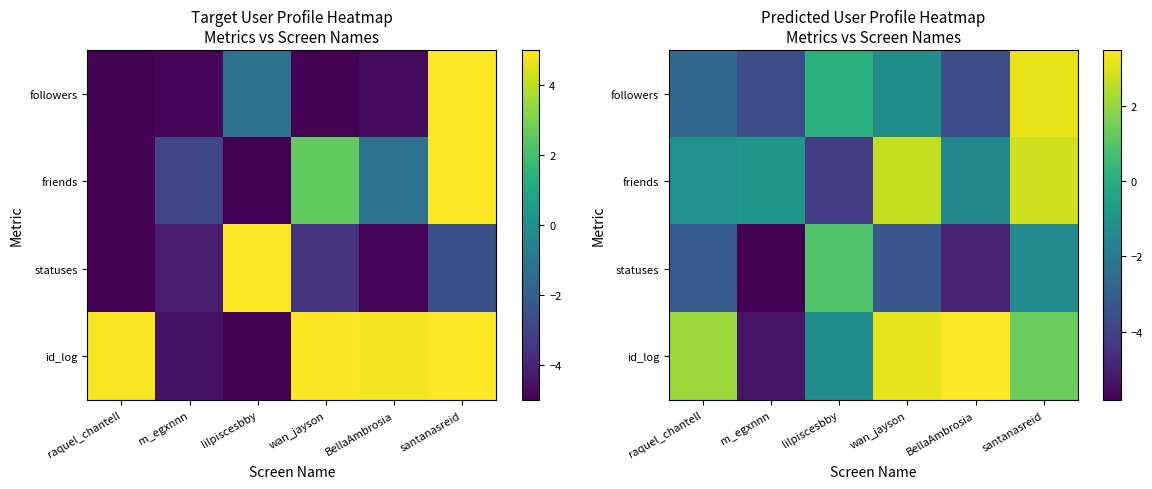

At lilpiscesbby, list the series in order from smallest to largest.

friends, id_log, followers, statuses